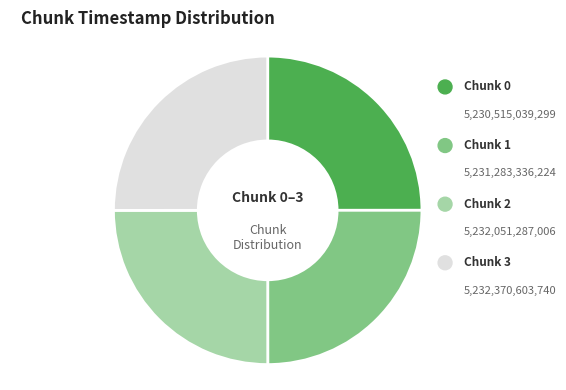

Does any single category account for the majority?

No